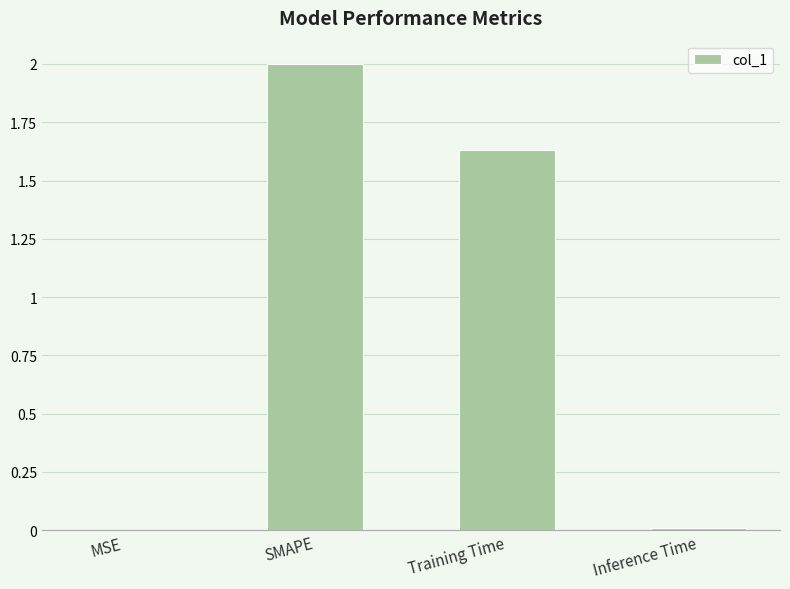

Is it true that the value at SMAPE is 2.0?

True